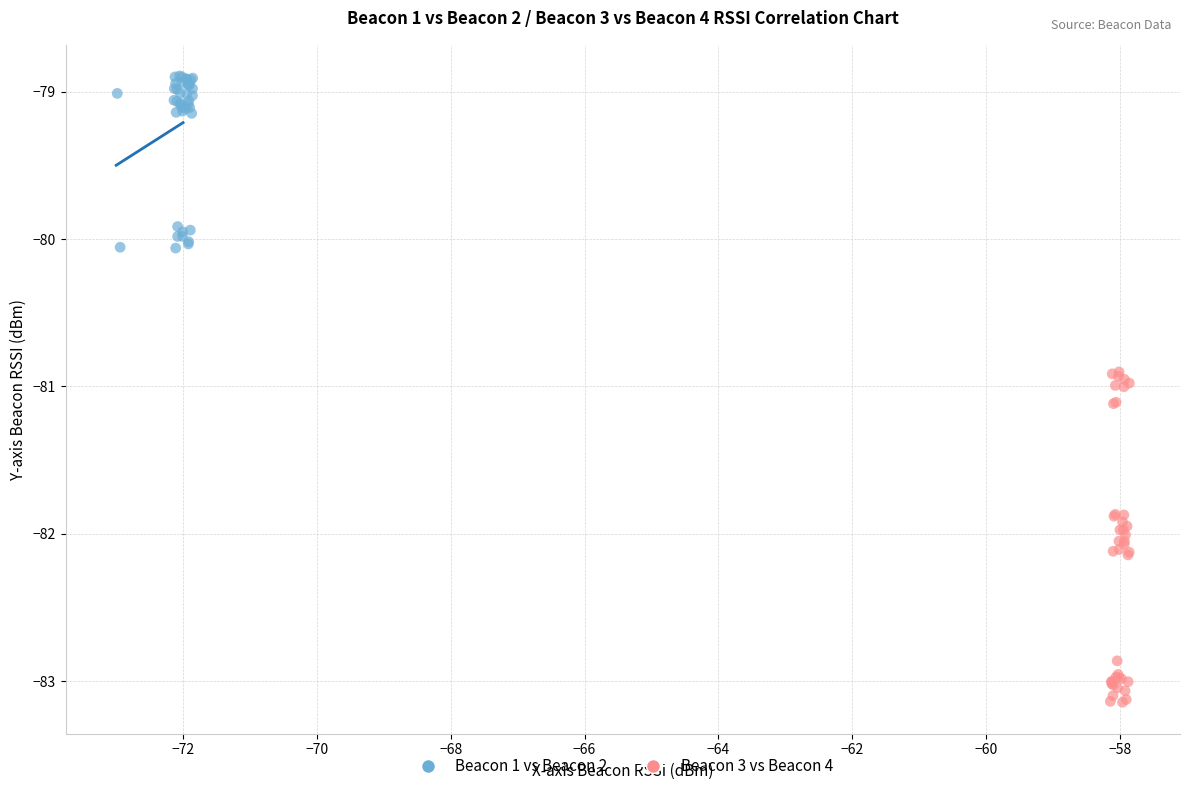

Which series reaches the minimum Y coordinate?

Beacon 3 vs Beacon 4